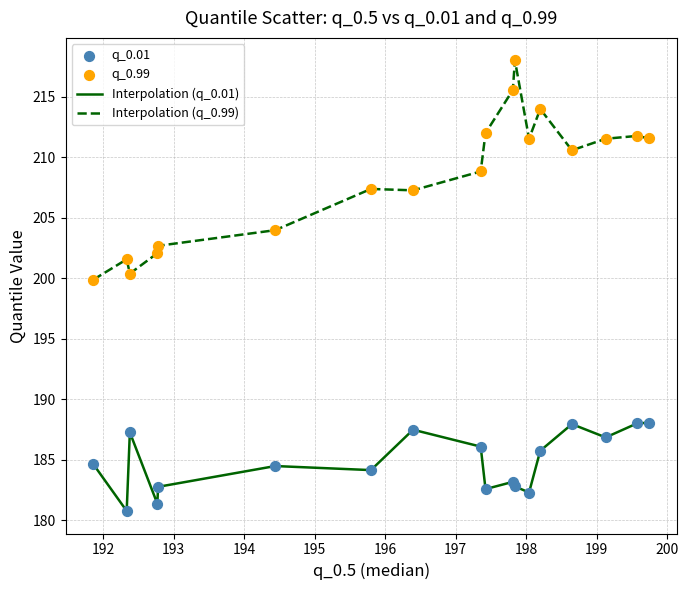

Which series has the widest spread of values?

Interpolation (q_0.99)